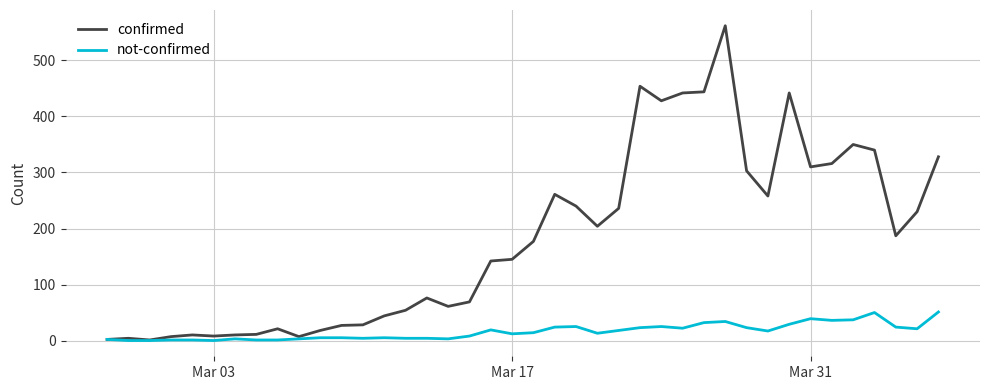

What are all the series names shown in the legend?

confirmed, not-confirmed